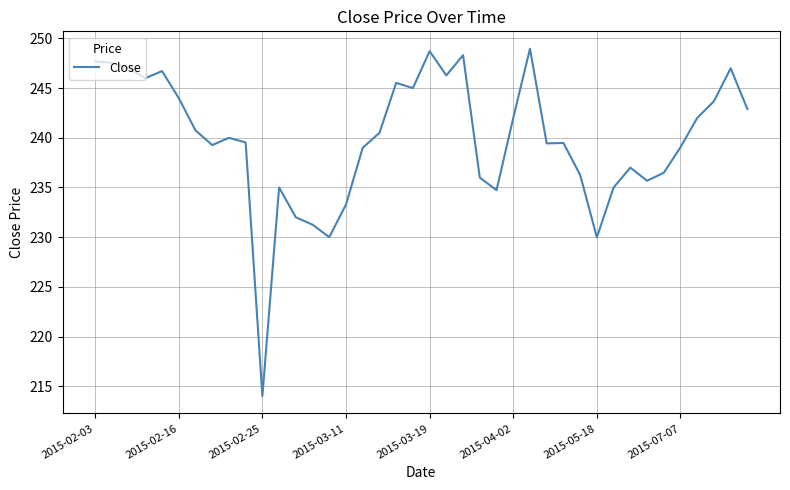

What is the maximum value shown in the chart?

249.0